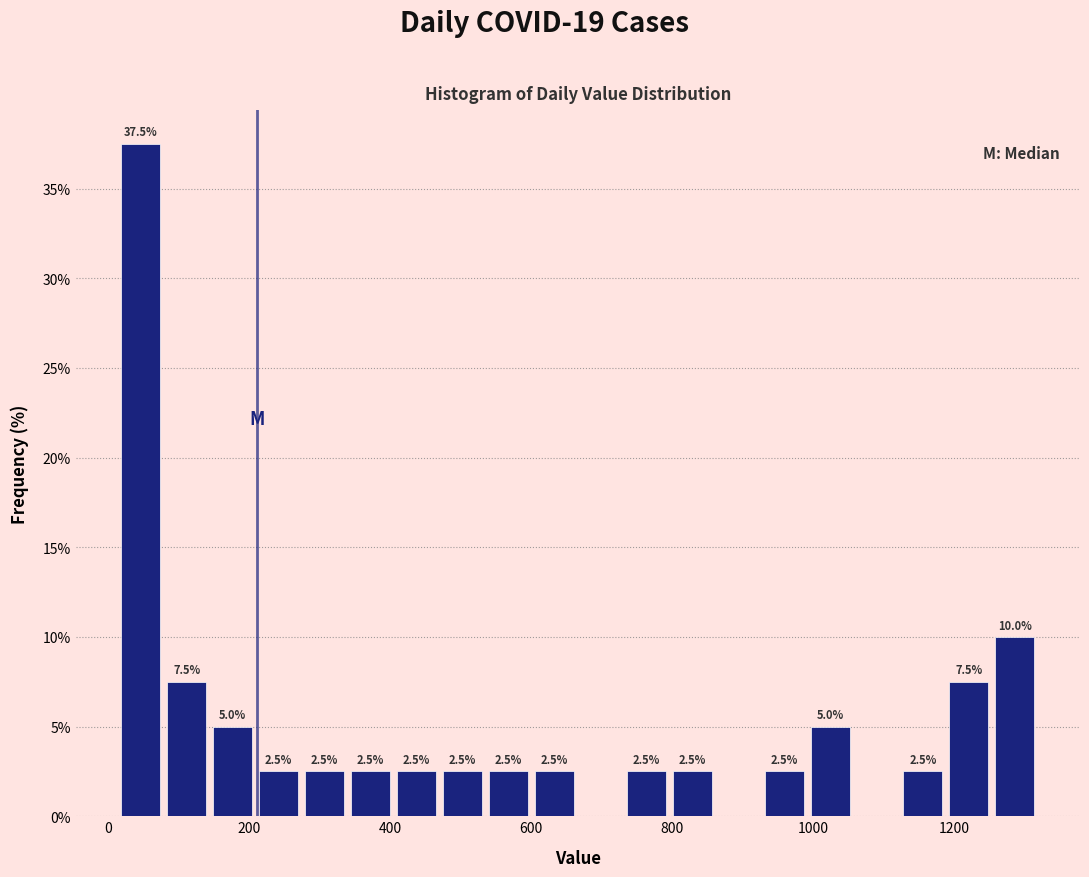

Around what value on the x-axis is the tallest bar? Give the approximate position of its centre, as read against the axis.

40